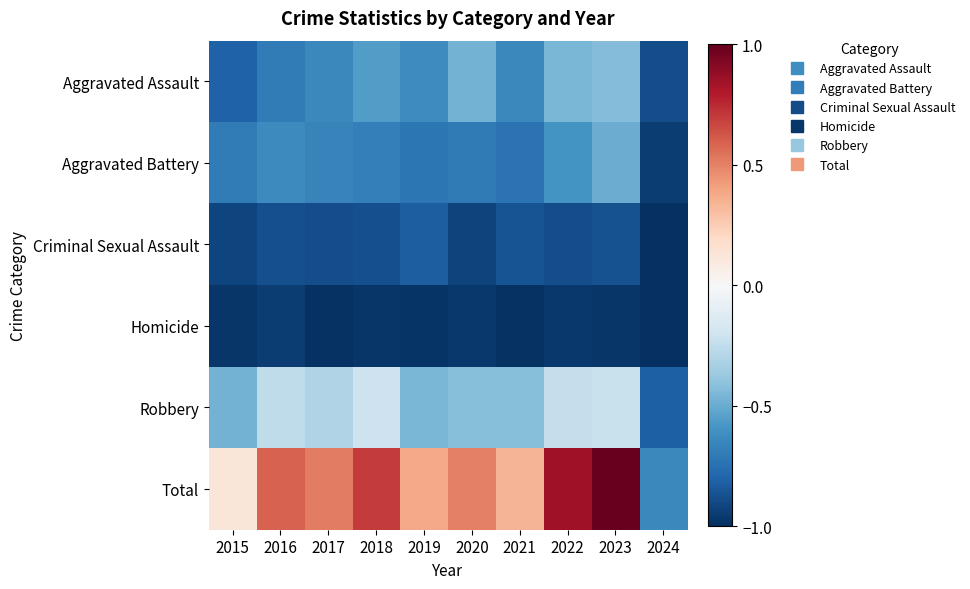

Which category has the lowest value across all series?

2024